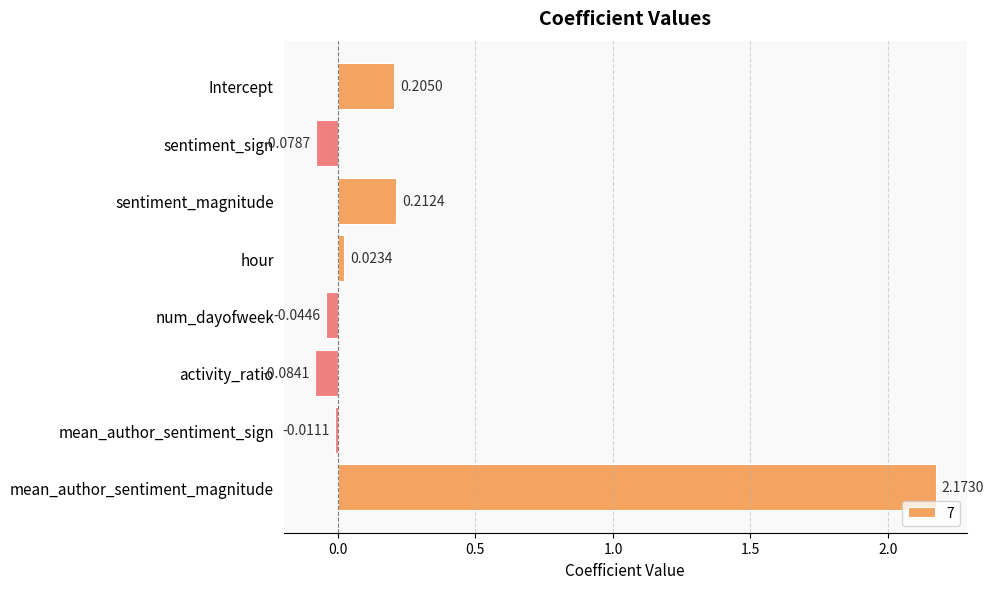

What is the label of the 7th bar from the top?

mean_author_sentiment_sign